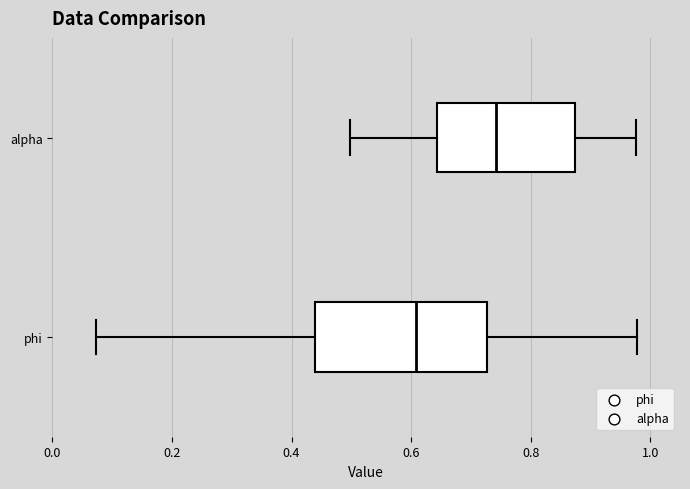

Reading bottom to top, transcribe this box plot: for each box, give where its median line is, the range the box spans, and where its two whiskers end, as read against the x-axis. The values are not printed on the chart, so give them approximately, as read against the axis.

phi: median 0.60, box 0.44 to 0.72, whiskers 0.08 to 0.98
alpha: median 0.74, box 0.64 to 0.88, whiskers 0.50 to 0.98